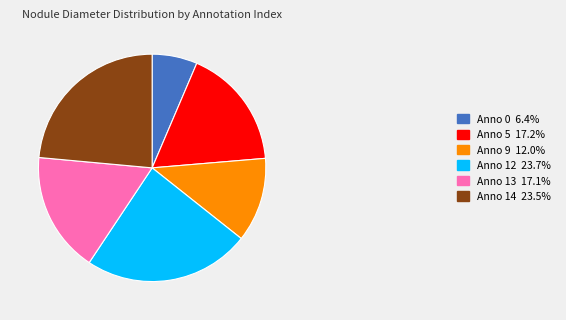

Is there a majority slice in this chart?

No